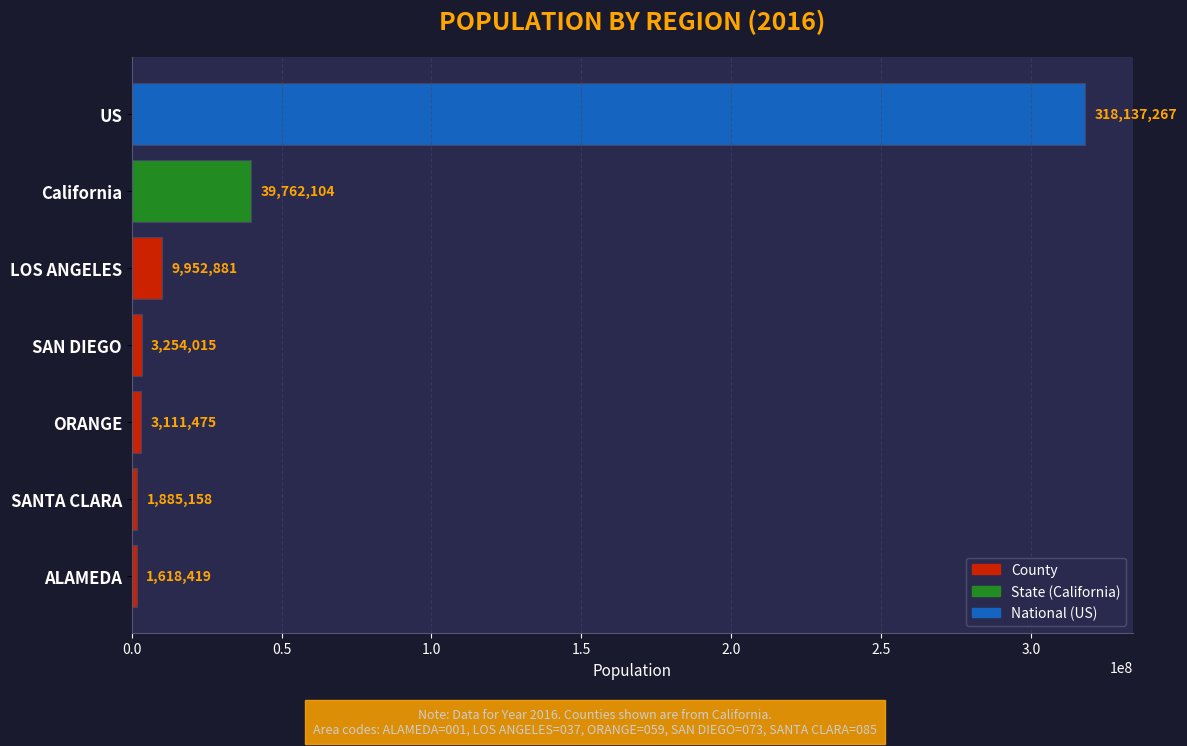

Which has a higher value, ORANGE or SANTA CLARA?

ORANGE